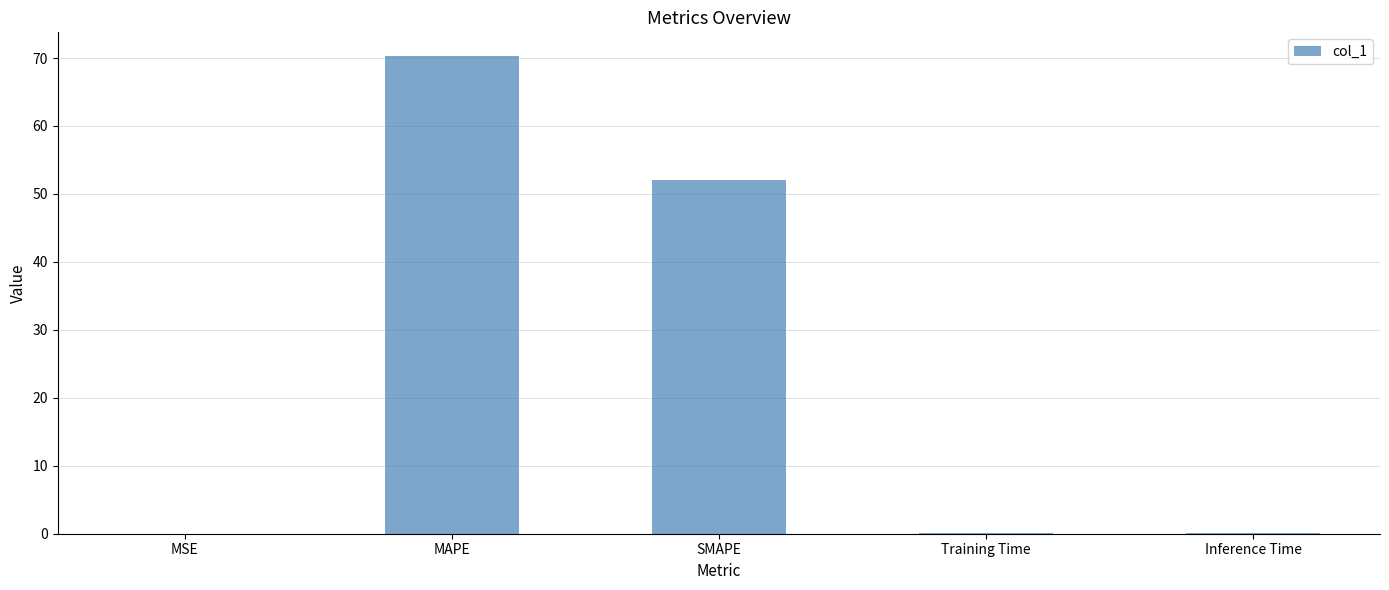

True or false: the data shows 26.8 at MAPE.

False